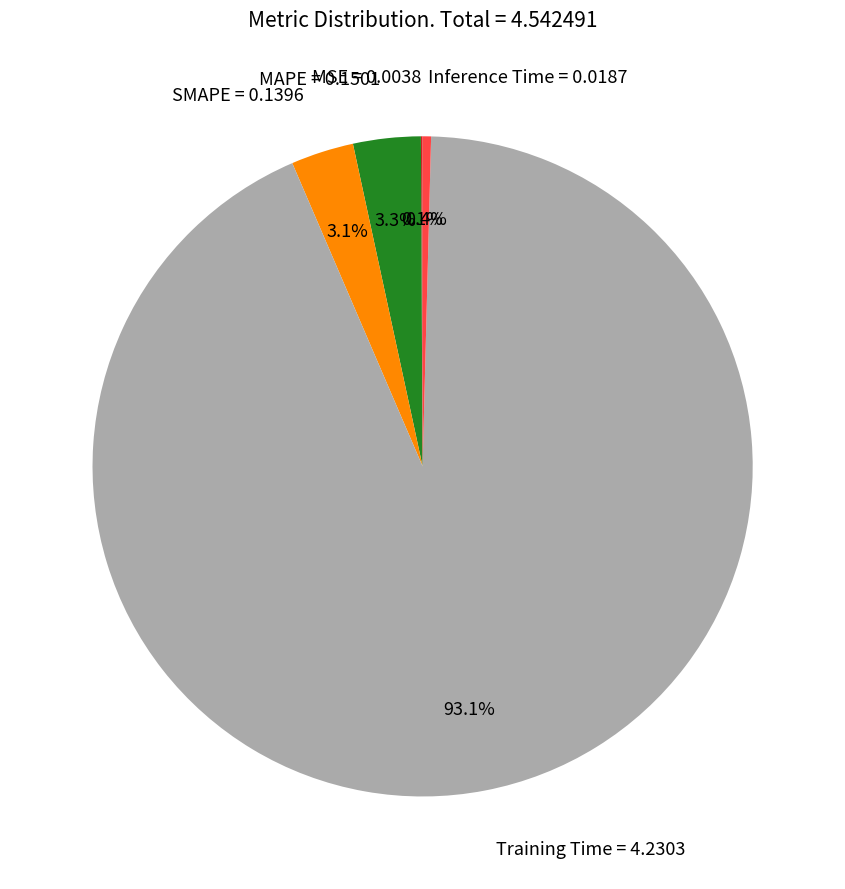

Which slice is the largest?

Training Time